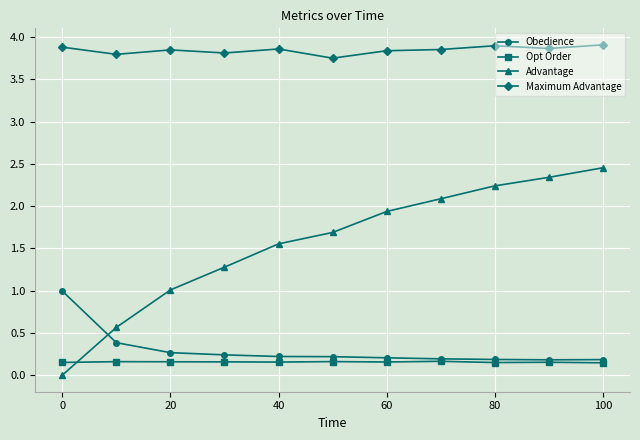

At how many categories does at least one series exceed 3?

11